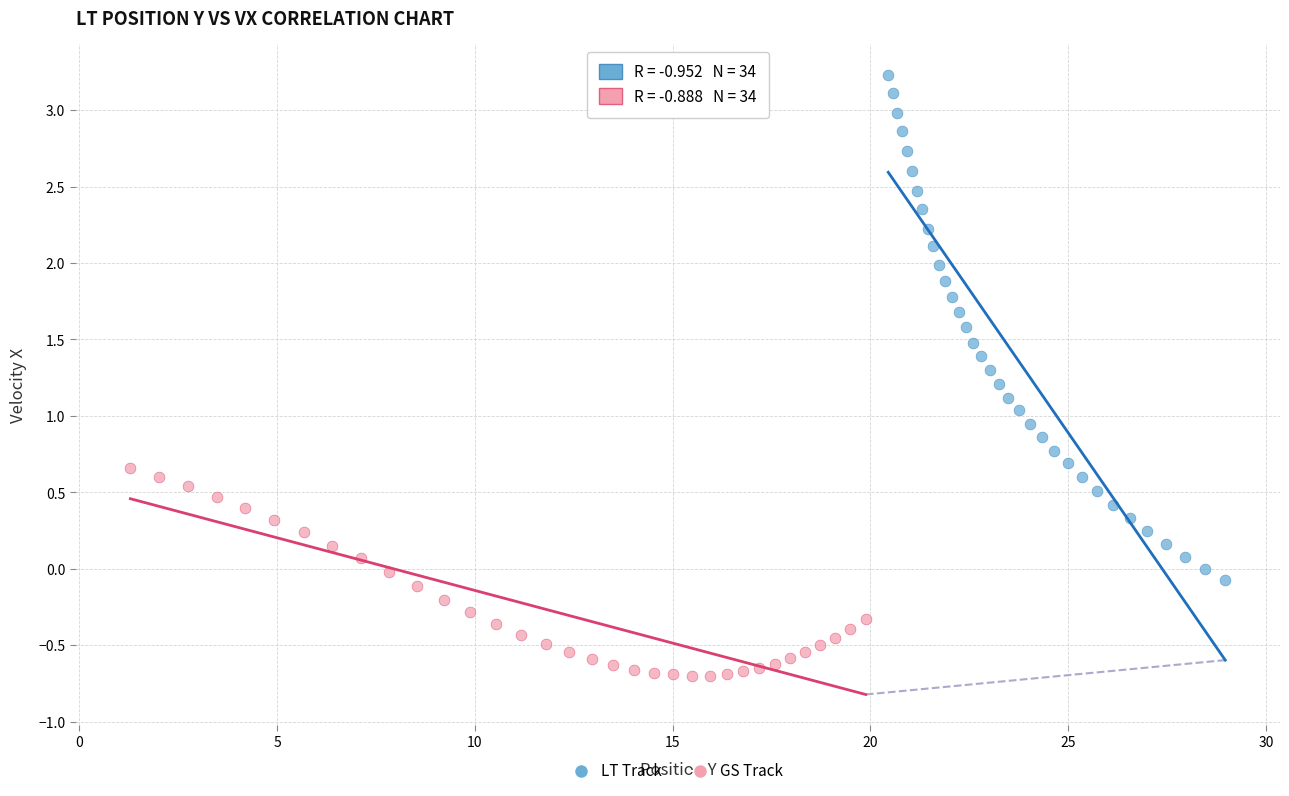

Which series reaches the minimum Y coordinate?

GS Track